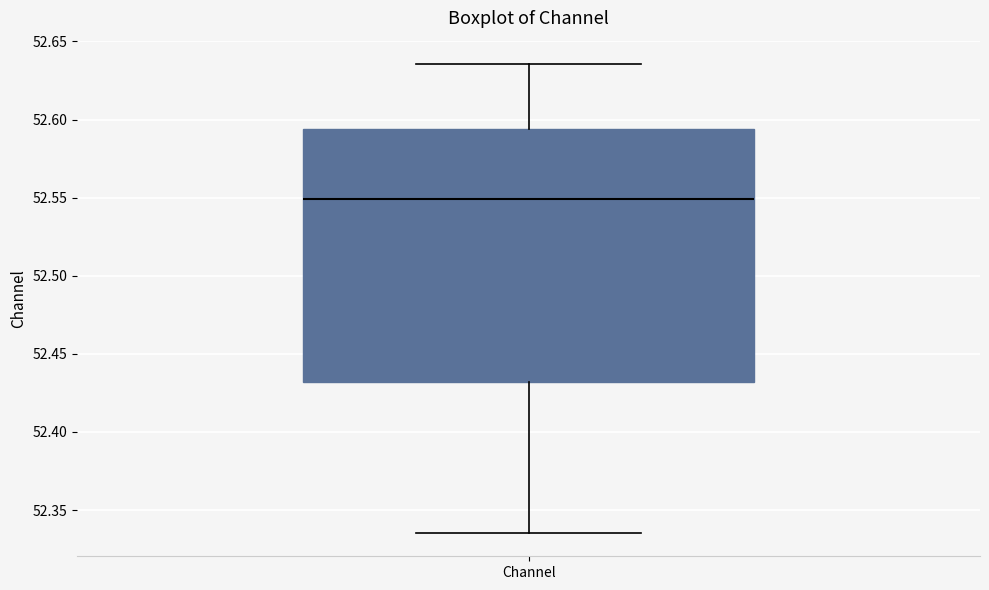

Where does the median line of the box for Channel sit on the y-axis? The values are not printed on the chart, so give them approximately, as read against the axis.

52.550